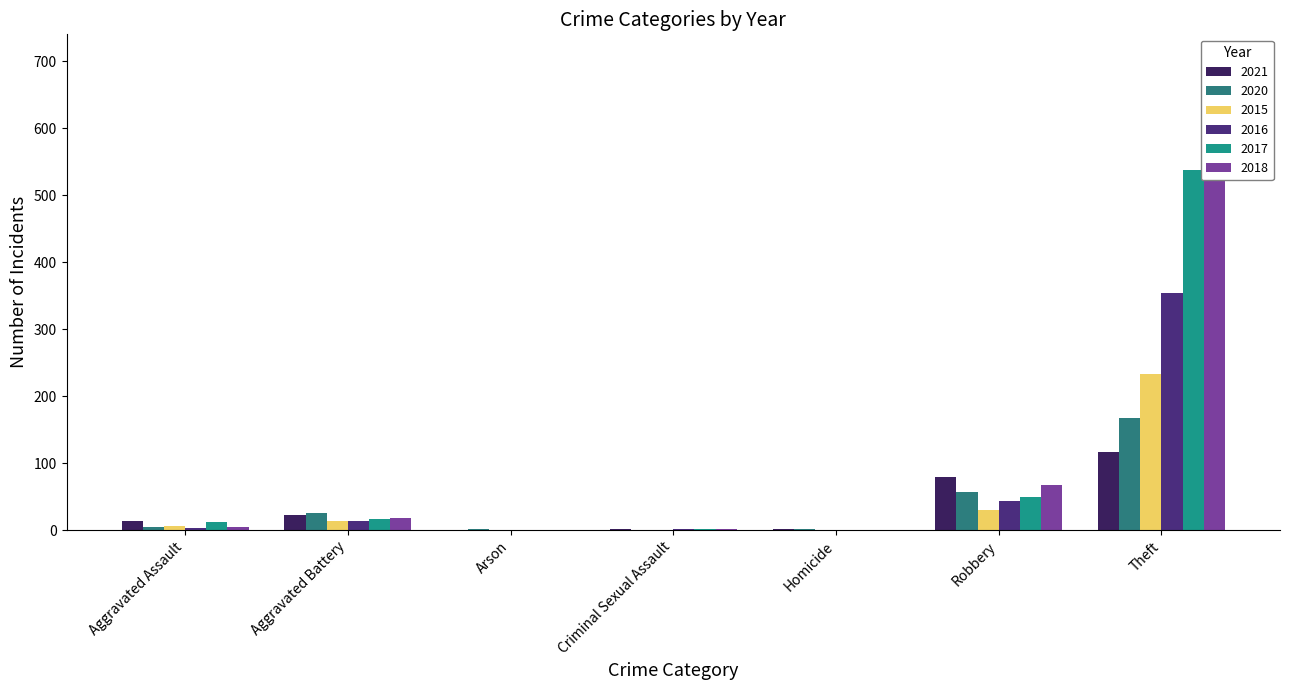

What position from the right is Criminal Sexual Assault?

4